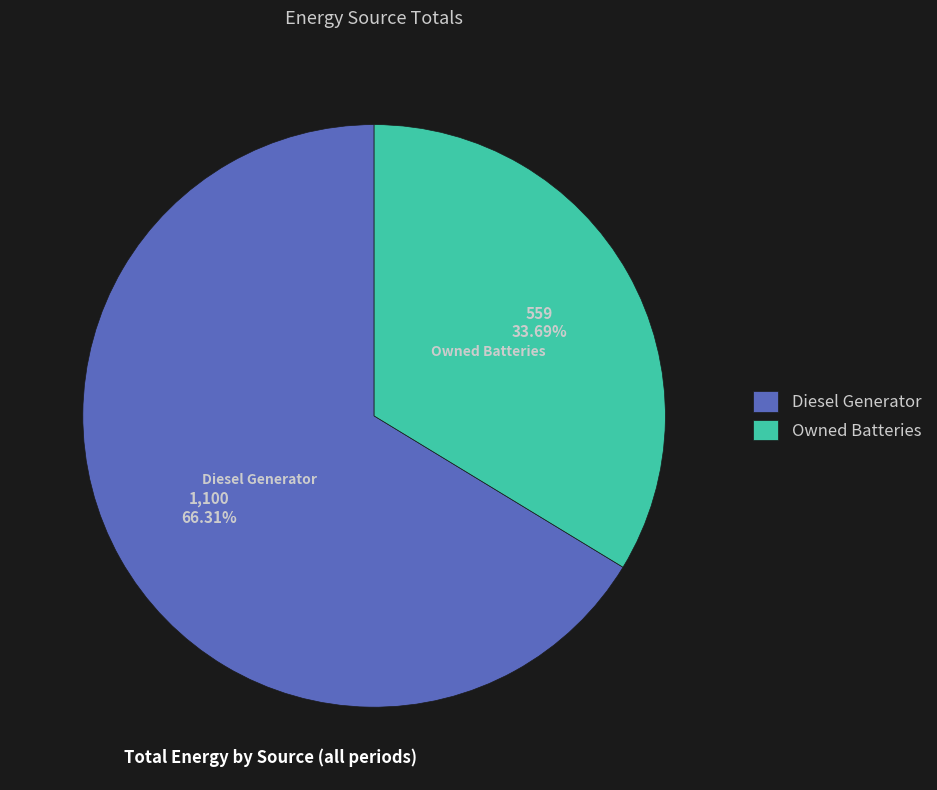

Which category has the biggest portion of the pie?

Diesel Generator